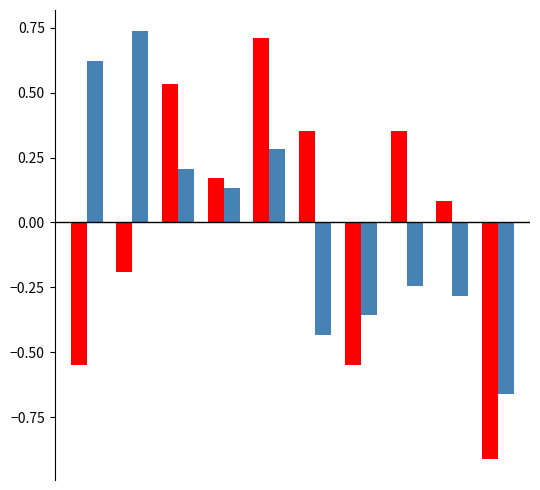

How many groups of bars are there?

10